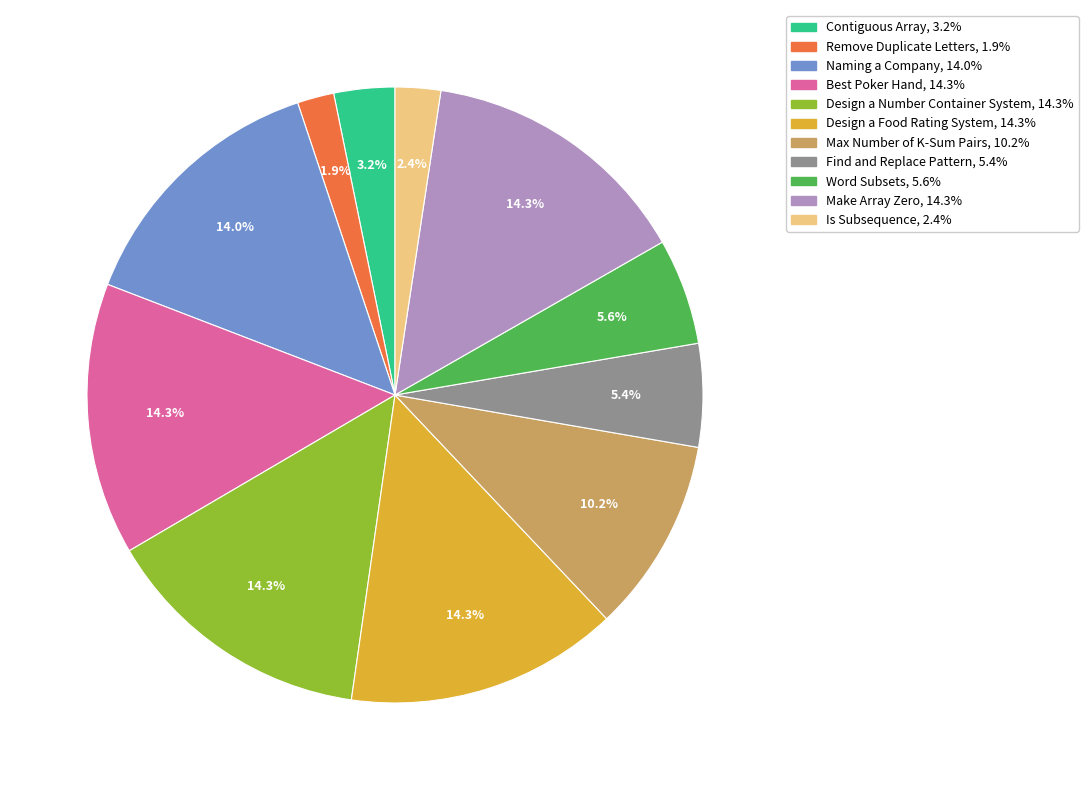

Is there a majority slice in this chart?

No